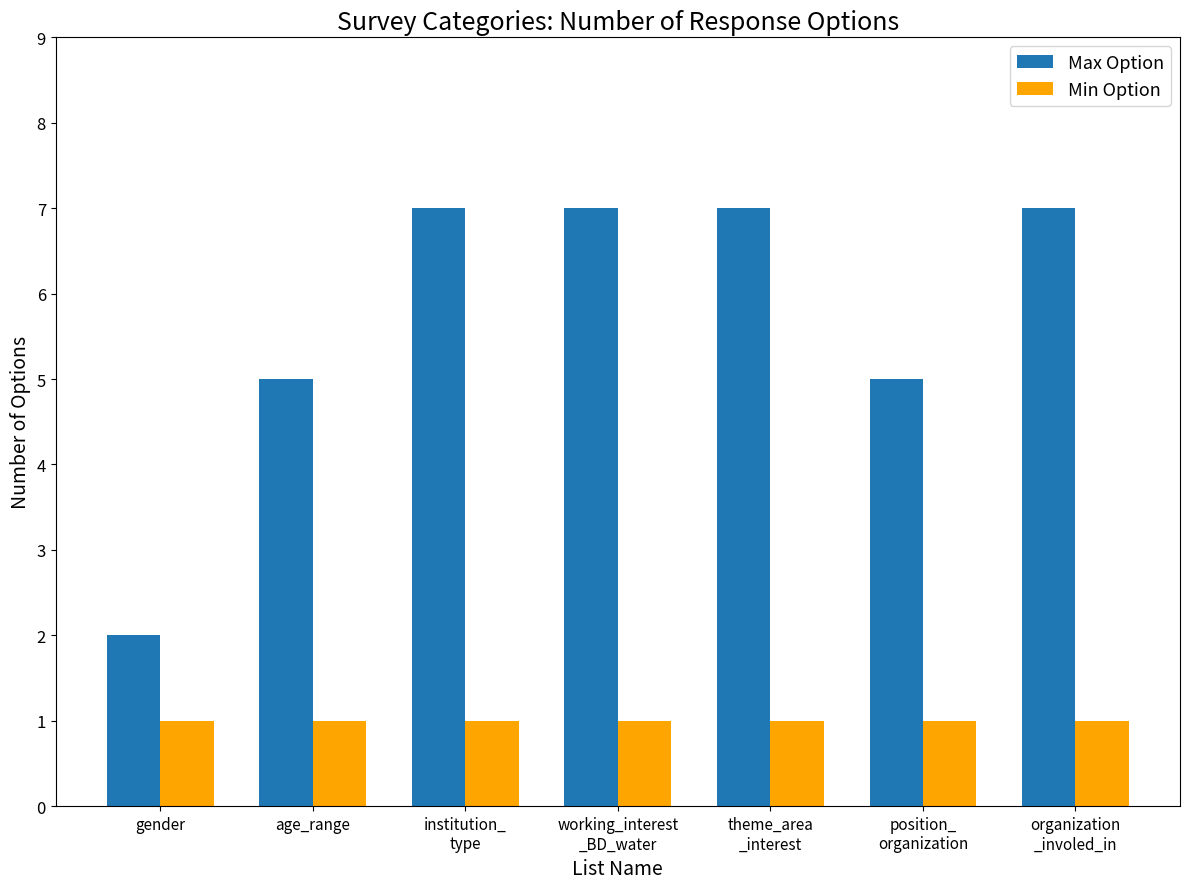

Rank the series by their average value, from lowest to highest.

Min Option, Max Option